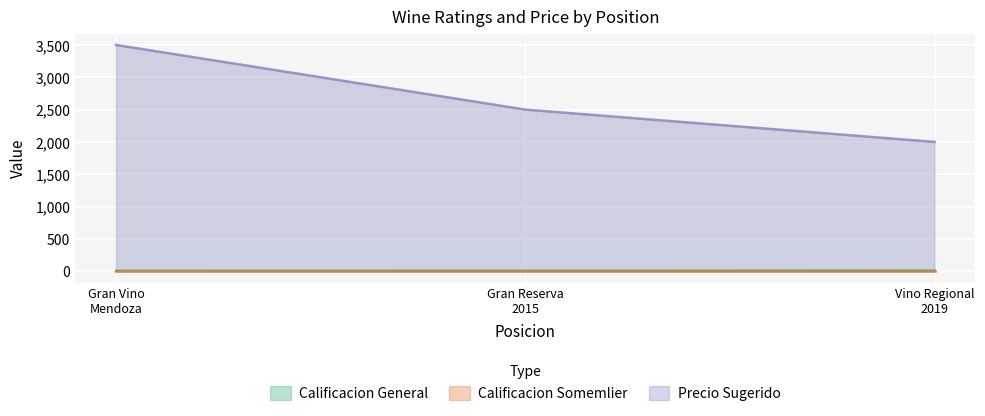

Which series has the largest total across all categories?

Precio Sugerido